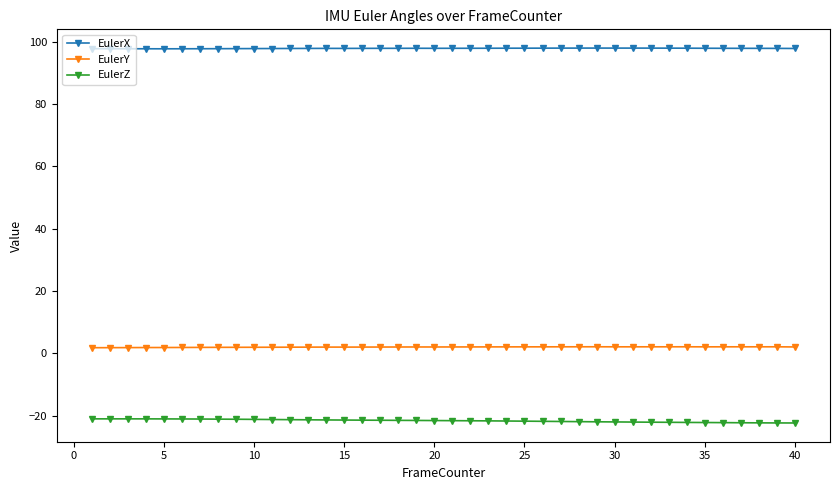

At how many categories does at least one series exceed 56?

40